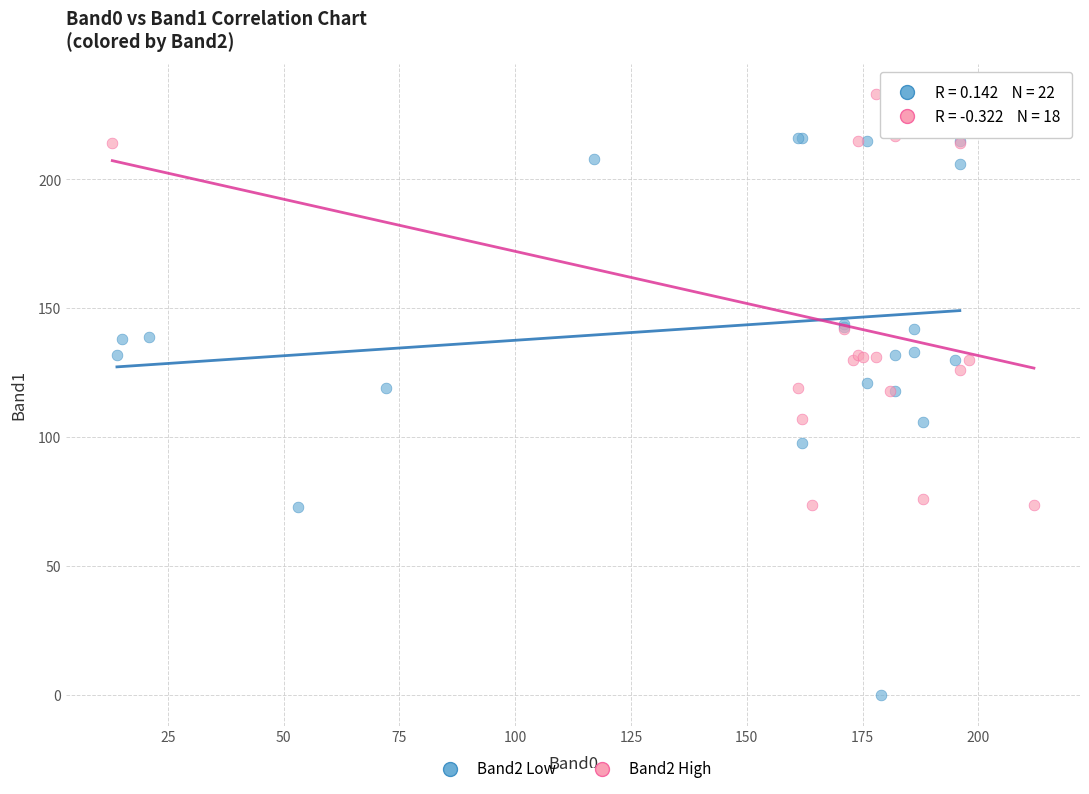

Which series has the widest spread of Y values?

Band2 Low